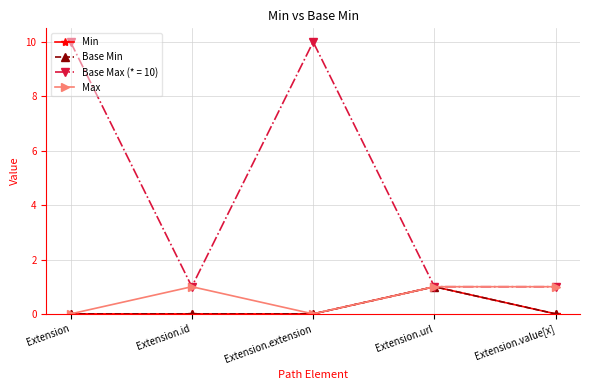

Is this an area chart (filled region under the line)?

No